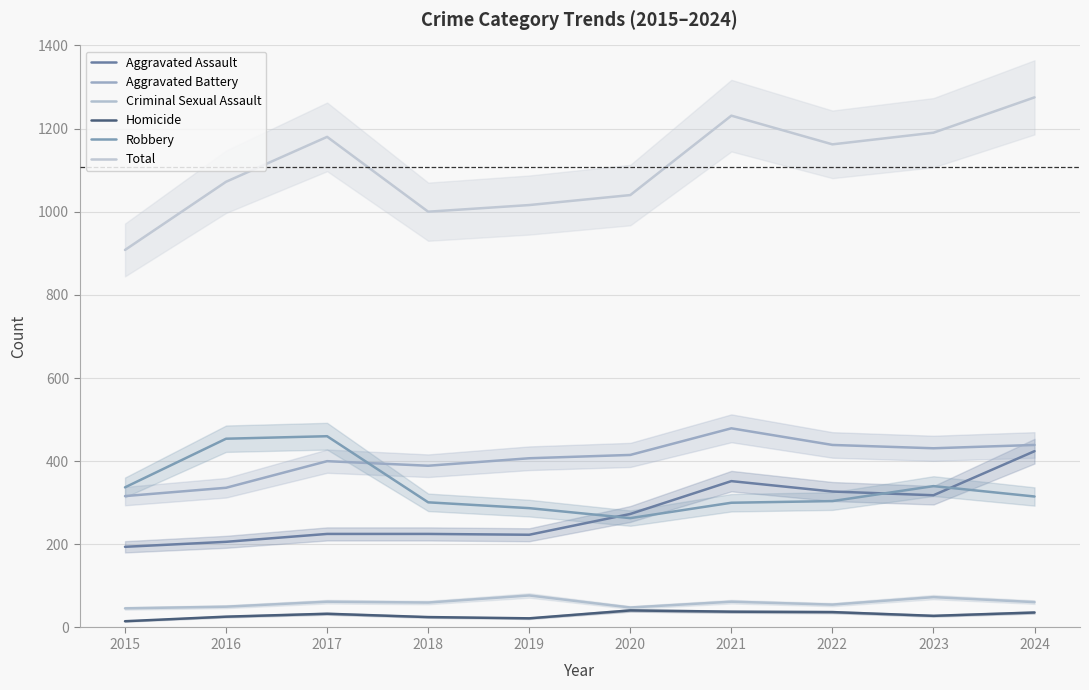

Reading left to right, what are all the values shown in this chart?

Aggravated Assault: 194	206	225	225	223	273	352	327	318	424
Aggravated Battery: 316	336	400	389	407	415	479	439	431	439
Criminal Sexual Assault: 46	50	62	60	77	48	62	55	73	61
Homicide: 15	26	33	25	22	41	38	37	28	36
Robbery: 337	454	460	301	287	263	300	304	340	315
Total: 908	1072	1180	1000	1016	1040	1231	1162	1190	1275